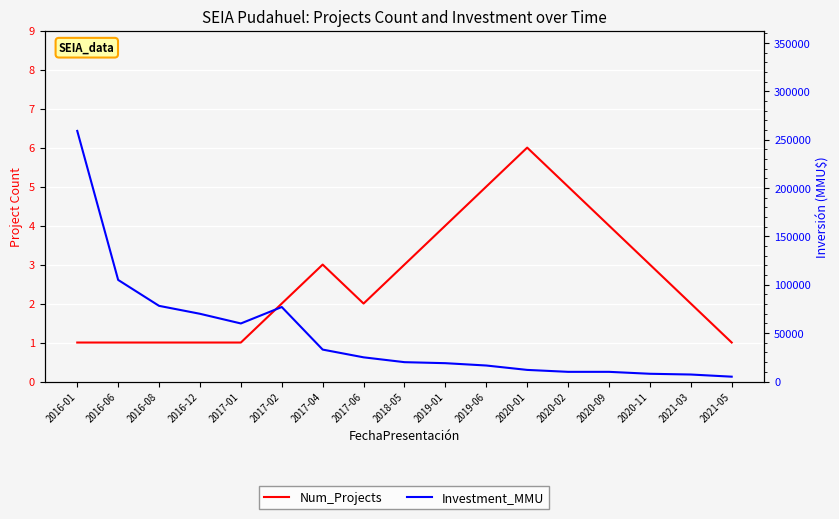

Reading right to left, extract all data points from this chart.

Num_Projects: 1	2	3	4	5	6	5	4	3	2	3	2	1	1	1	1	1
Investment_MMU: 5000	7233	8000	10000	10000	12000	16540	18950	20000	25000	33000	77000	60000	70000	78200	105000	259000